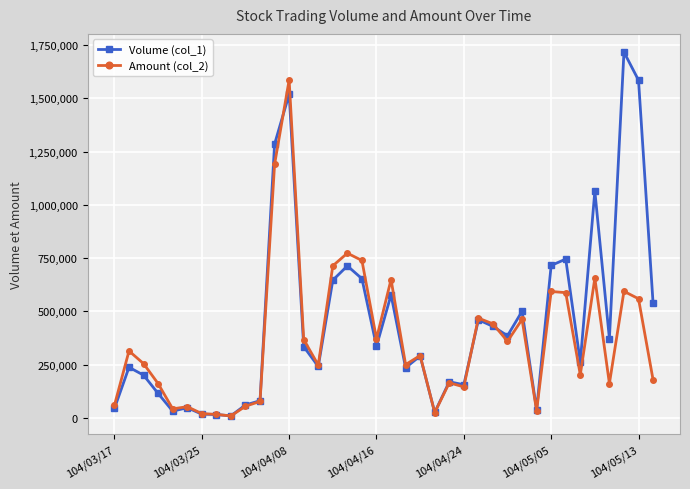

What is the difference between the maximum and minimum values in the Amount (col_2) series?

1577620